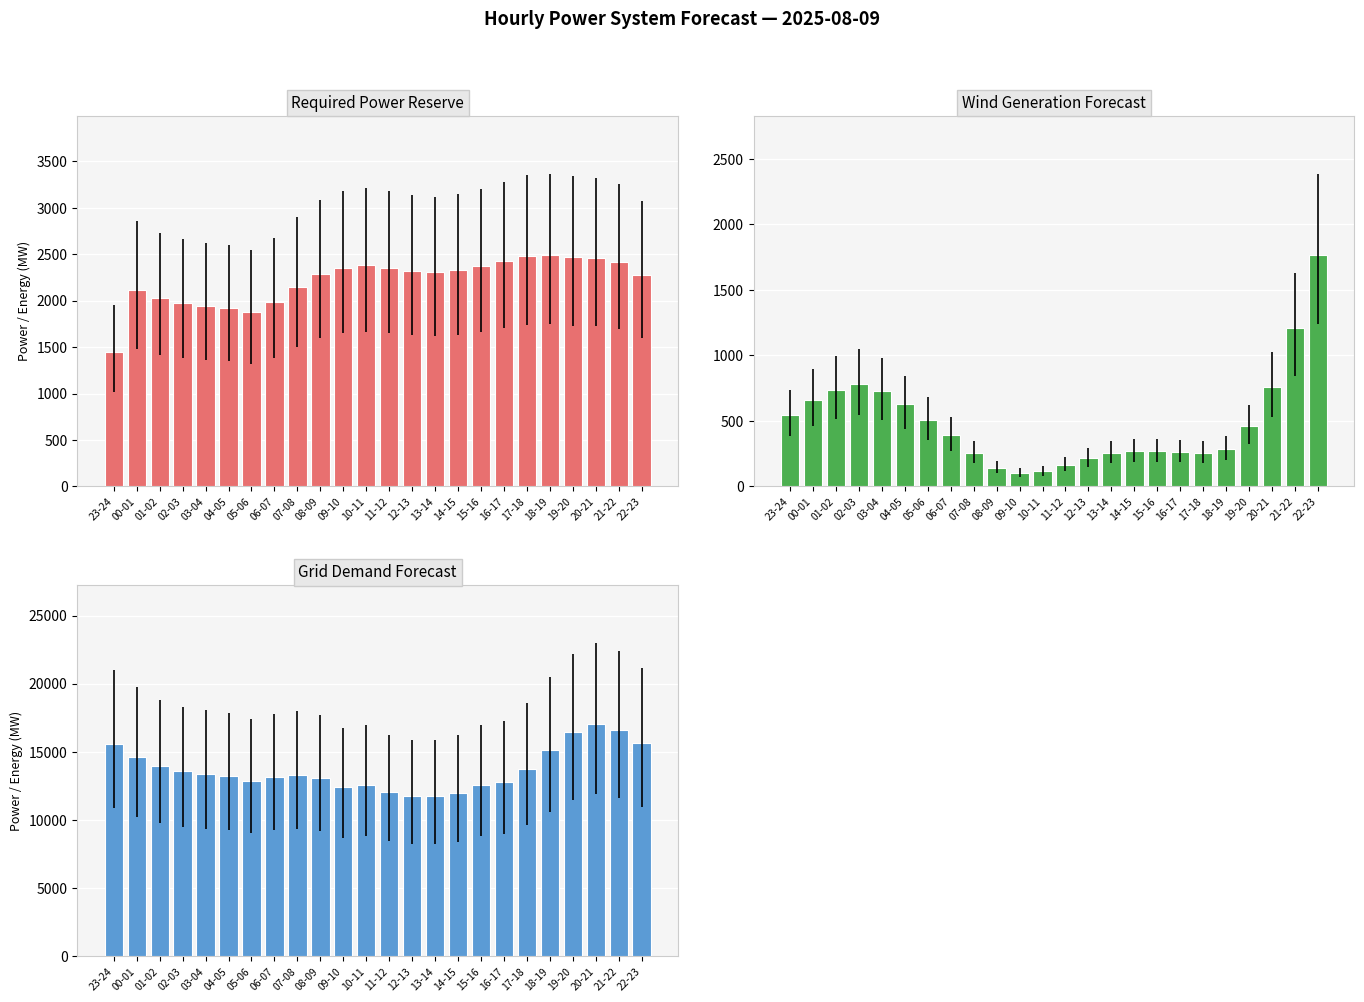

What is the label of the 5th bar from the left?

03-04